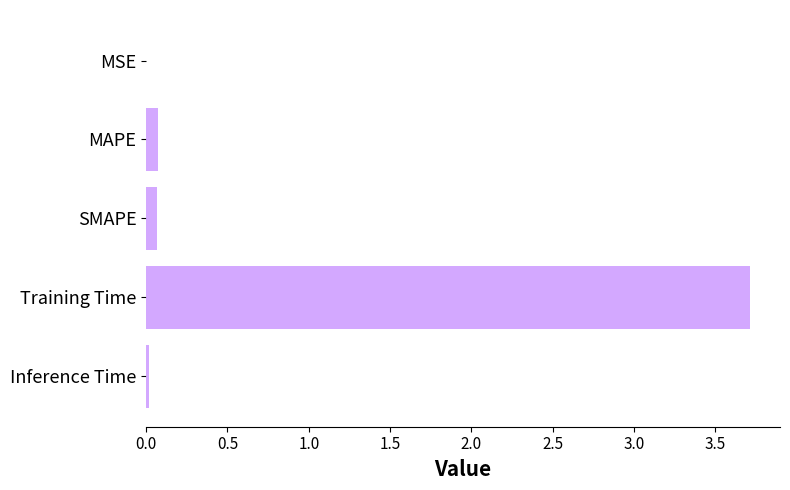

What is the sum of all values?

3.9